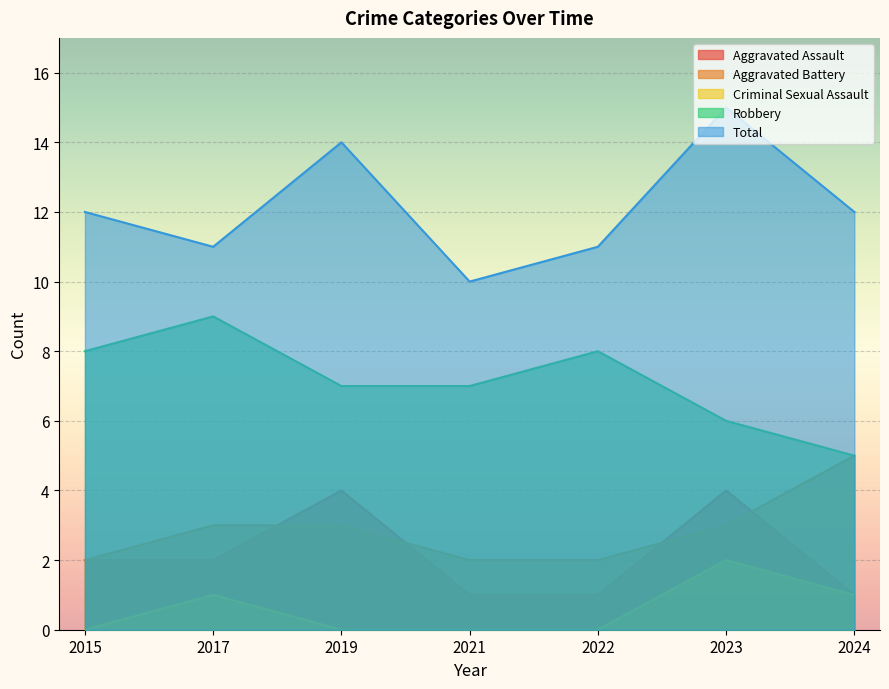

How many values in the Aggravated Assault series exceed 2?

2